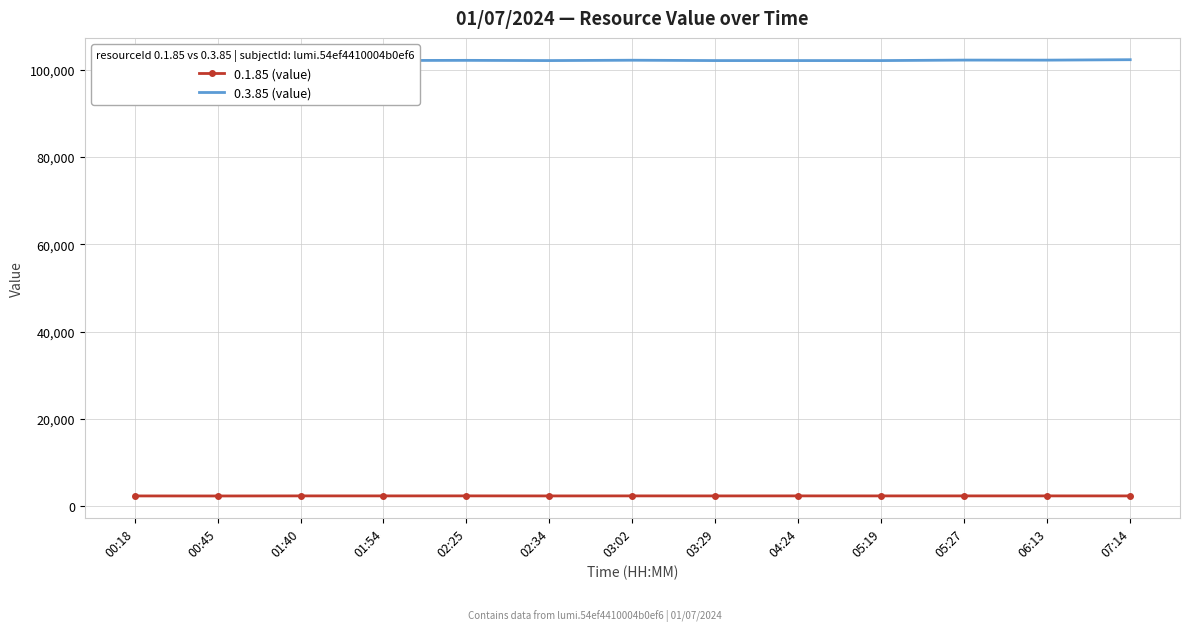

True or false: 0.1.85 (value) and 0.3.85 (value) cross at least once.

False